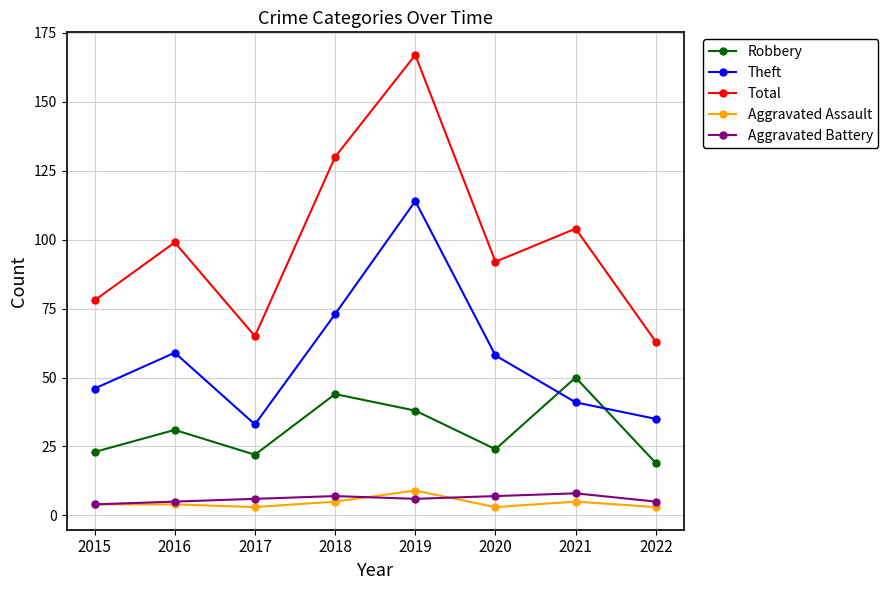

What is the greatest value displayed?

167